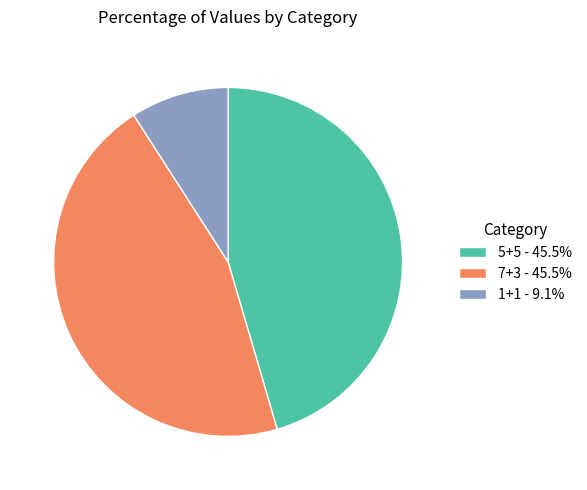

Approximately how many times larger is the value at 7+3 - 45.5% compared to 5+5 - 45.5%?

1.0